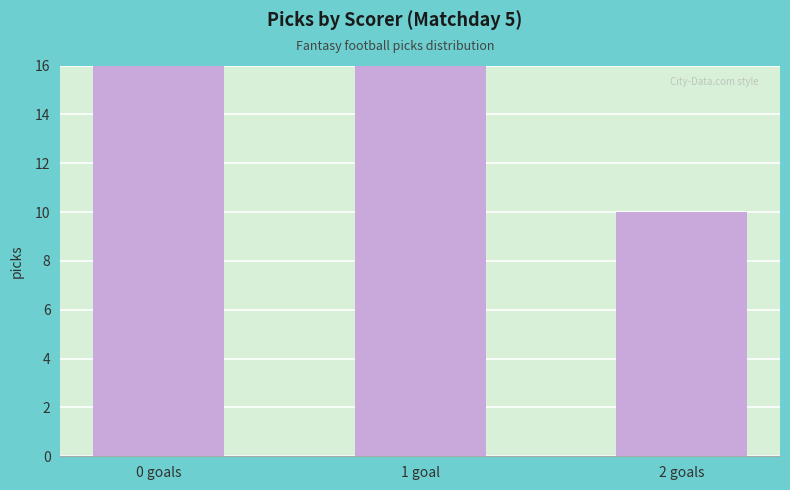

Rank the categories by value from highest to lowest.

0 goals, 1 goal, 2 goals